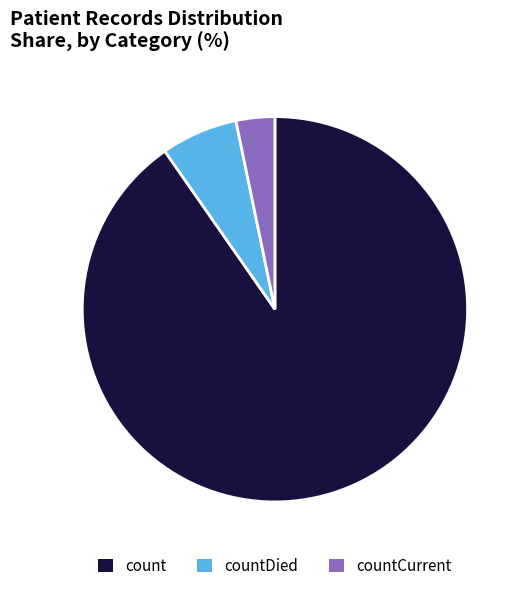

How many slices are in this pie chart?

3